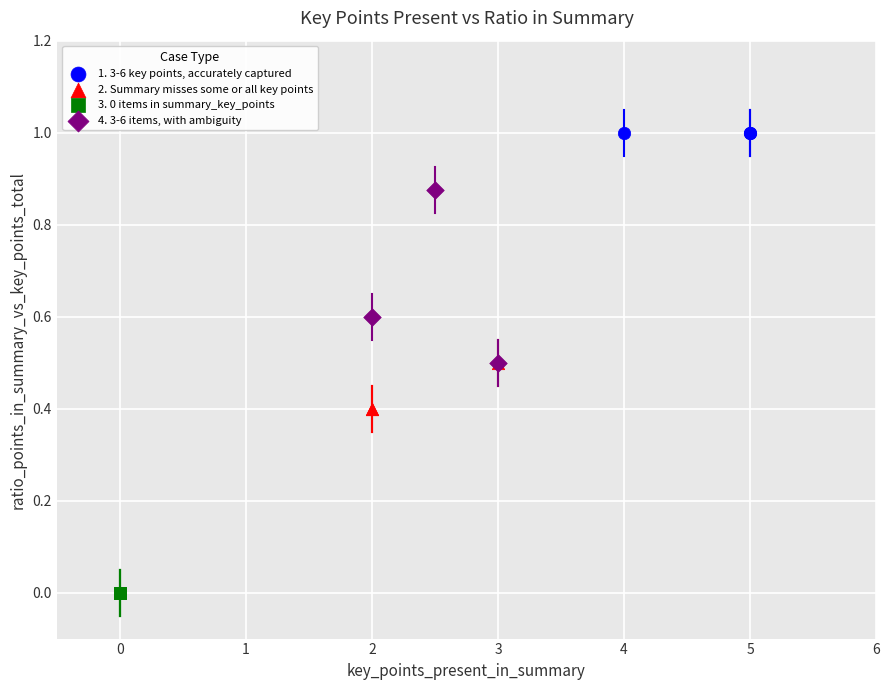

Which series contains the lowest Y value?

3. 0 items in summary_key_points